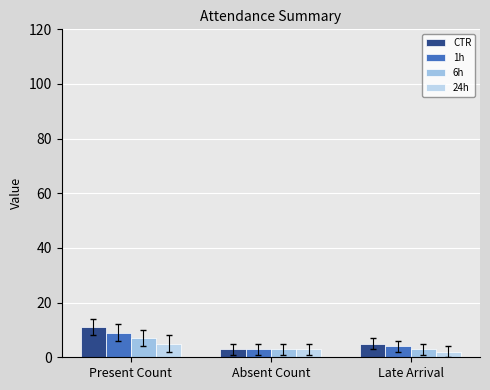

Is the value of 6h at Late Arrival greater than the value of CTR at Late Arrival?

No